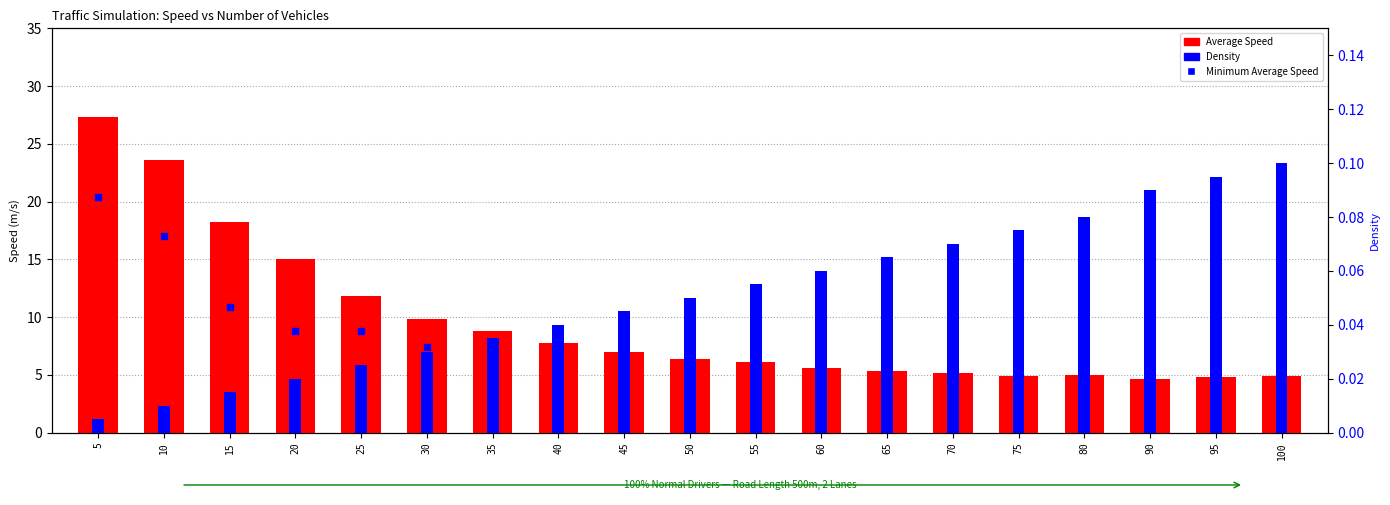

At which category is the sum across all series the highest?

5